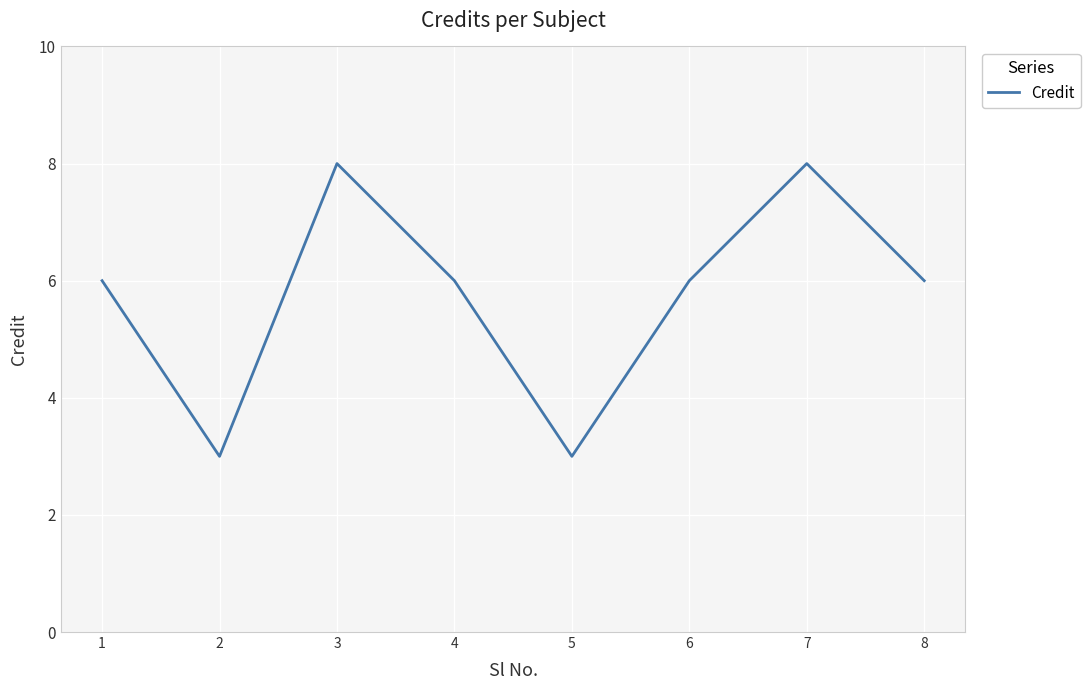

What is the change in value from 4 to 7?

+2